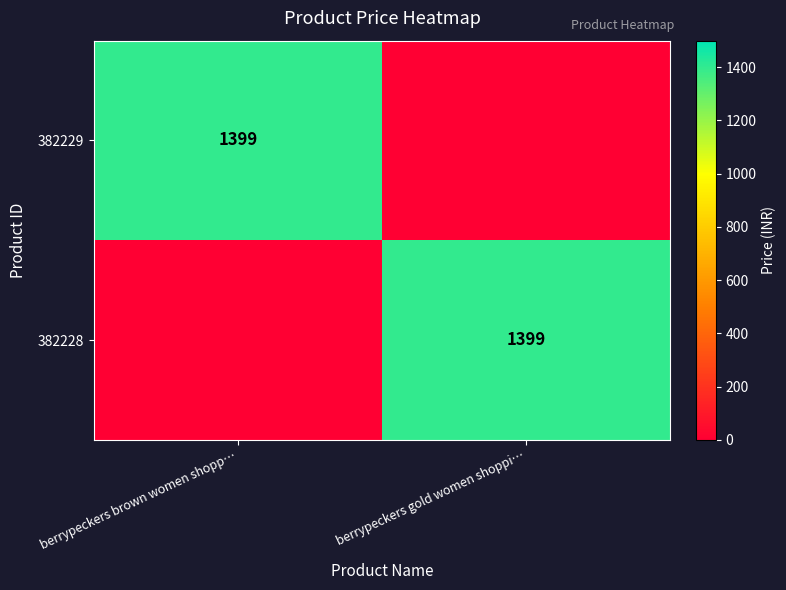

The value of 382229 at berrypeckers brown women shopp… is 1399. True or false?

True